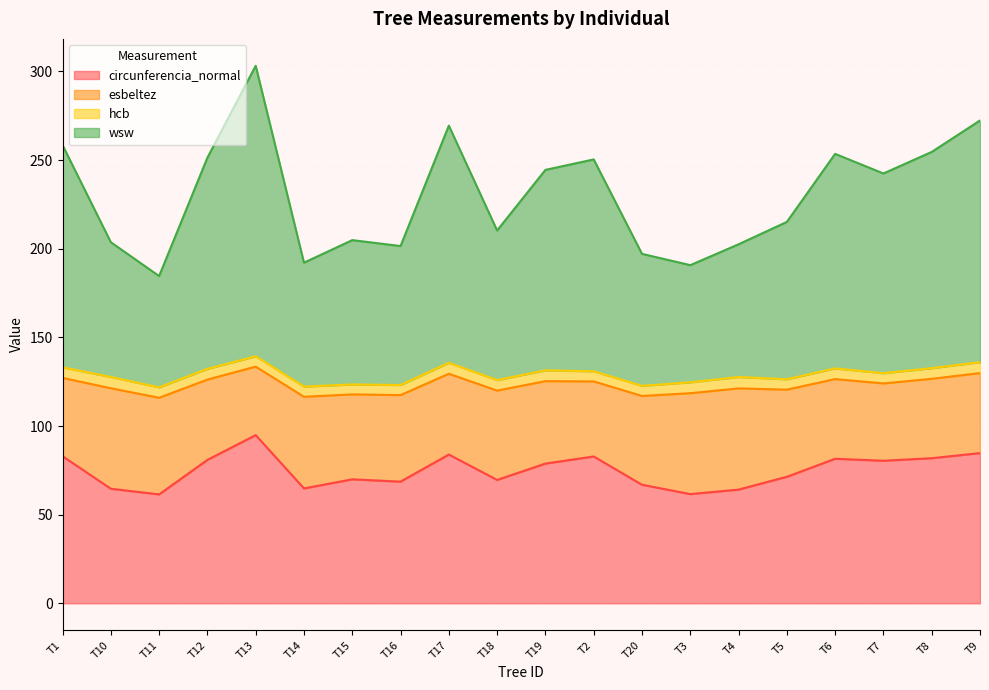

What is the highest value of the circunferencia_normal series?

94.9